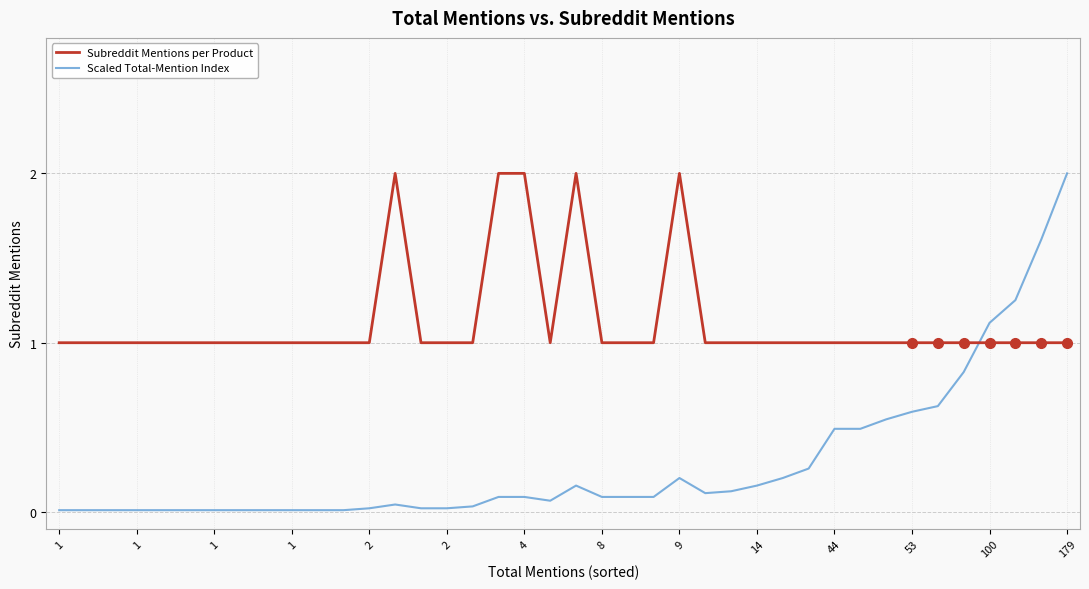

Which series has the largest range (max minus min)?

Scaled Total-Mention Index